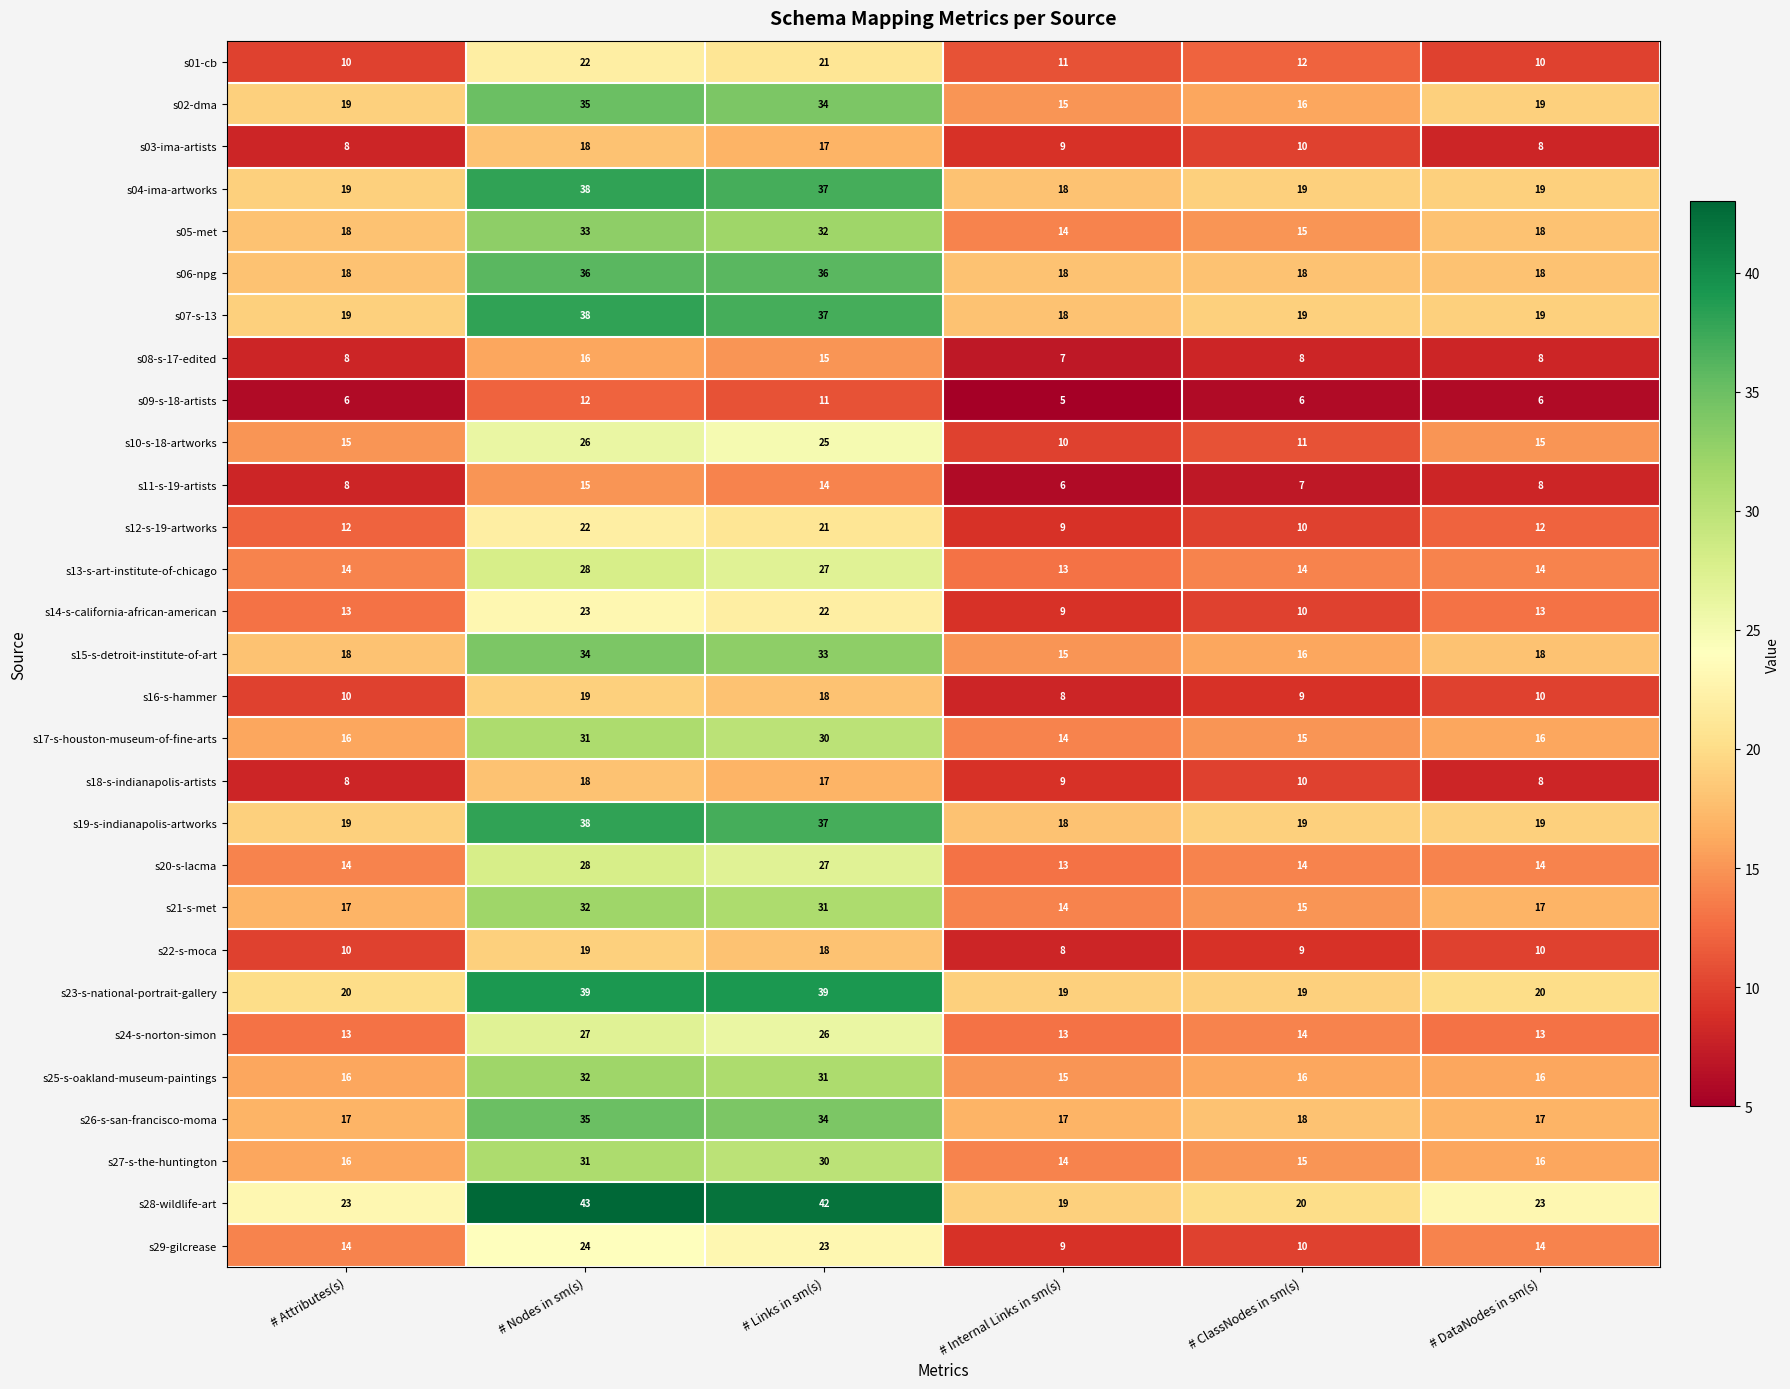

True or false: s12-s-19-artworks has a value of 10 at # ClassNodes in sm(s).

True